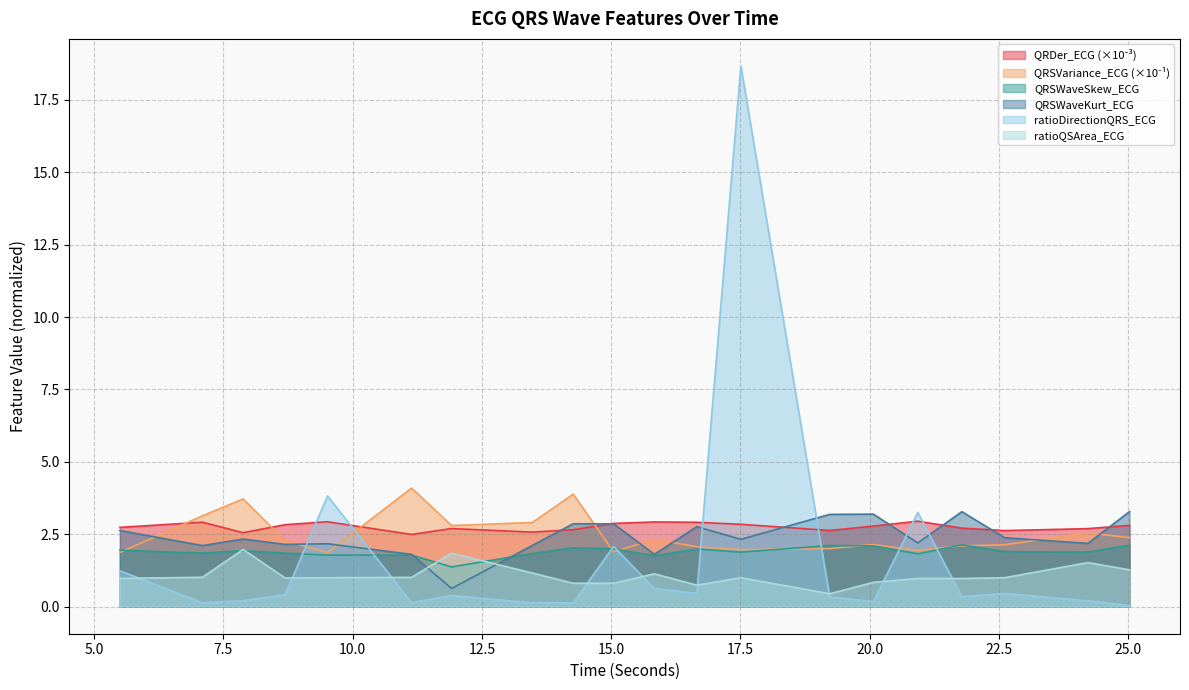

At which category does QRSWaveKurt_ECG reach its first local valley?

7.09375